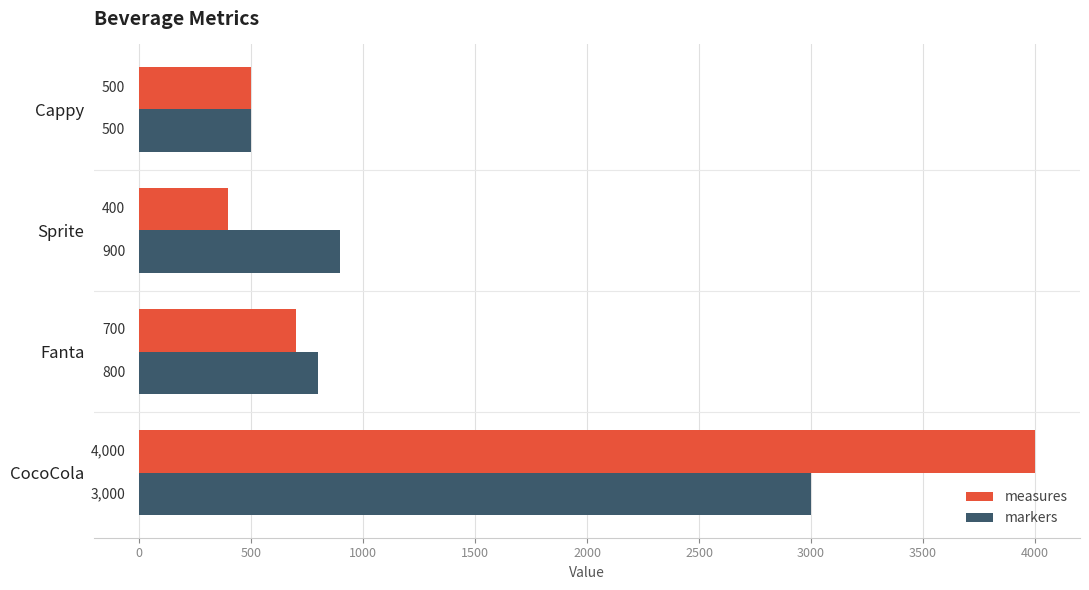

List the labels in order of markers value, smallest first.

Cappy, Fanta, Sprite, CocoCola